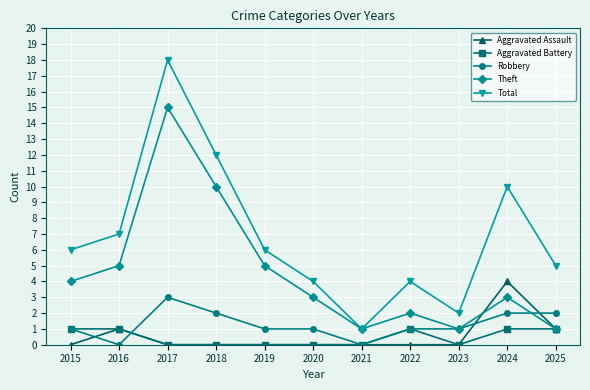

What value does the Aggravated Battery series have at 2025?

1